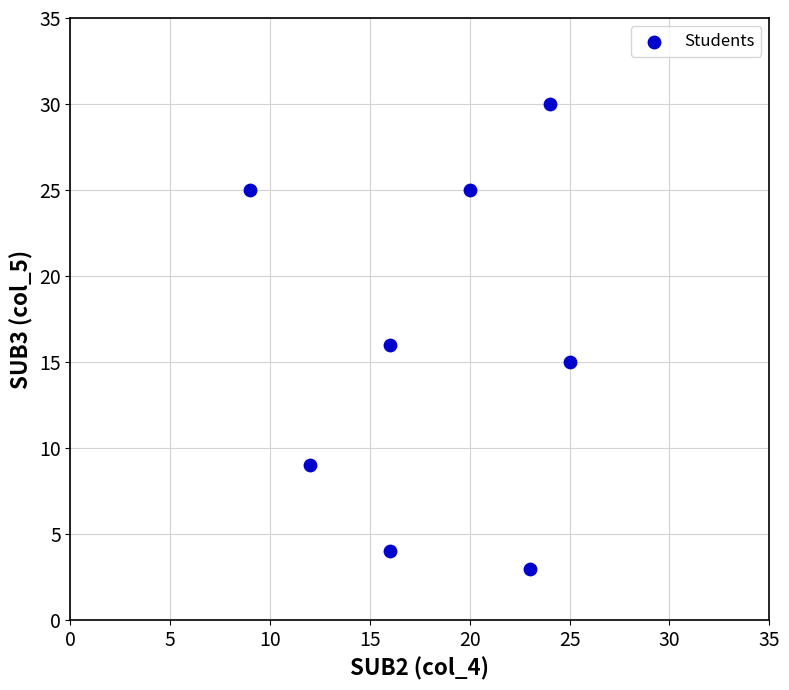

What is the range of Y values (max minus min)?

27